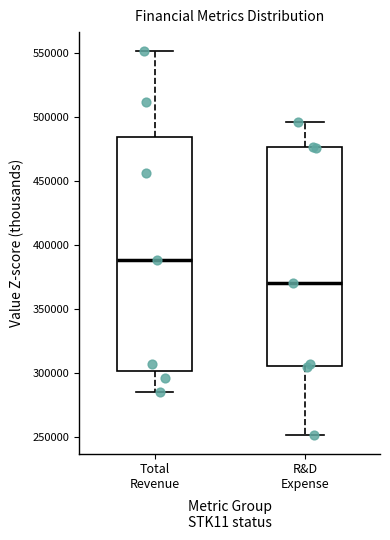

Comparing the boxes themselves (not the whiskers), which one is the tallest?

Total Revenue